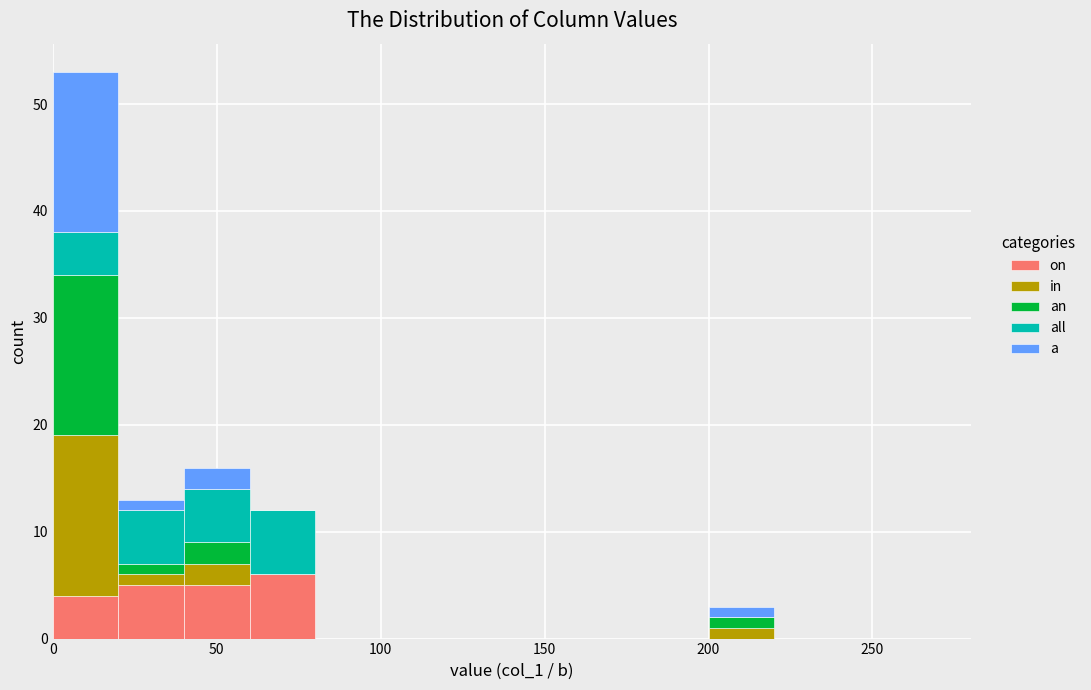

What is the total height of the stacked bar covering 20 to 40 on the x-axis? The values are not printed on the chart, so give them approximately, as read against the axis.

13